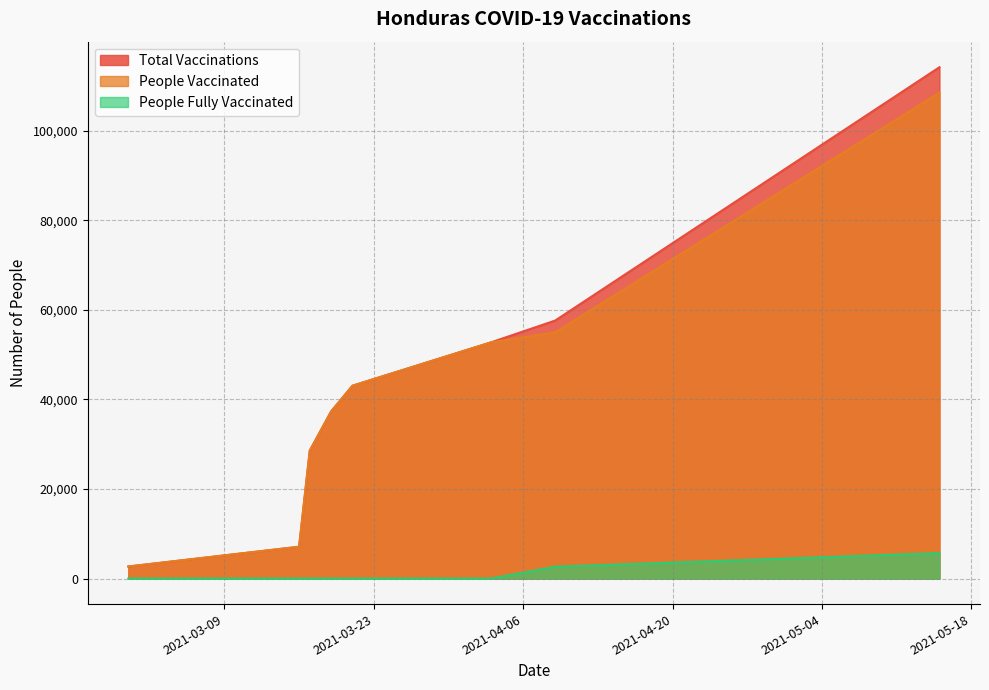

True or false: total_vaccinations has more than 0 interior local peaks.

False